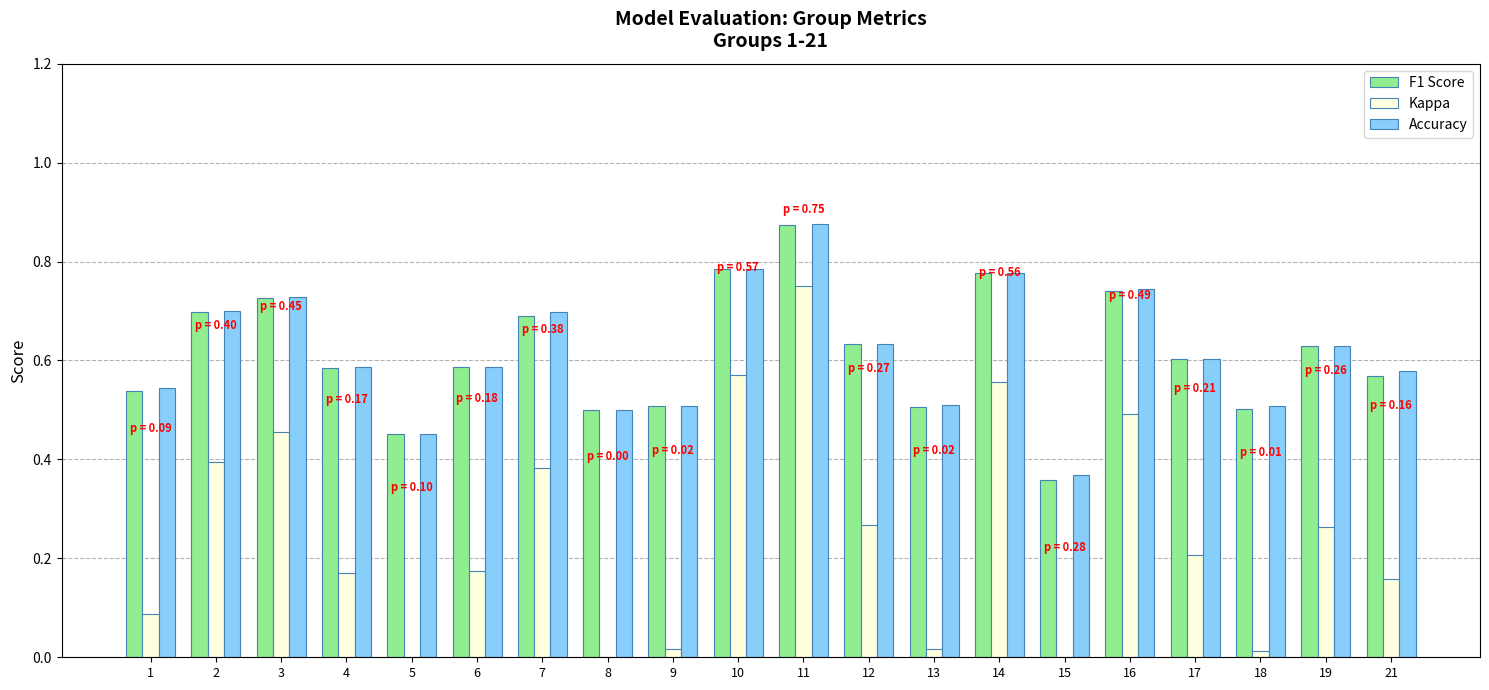

How many groups of bars are there?

20